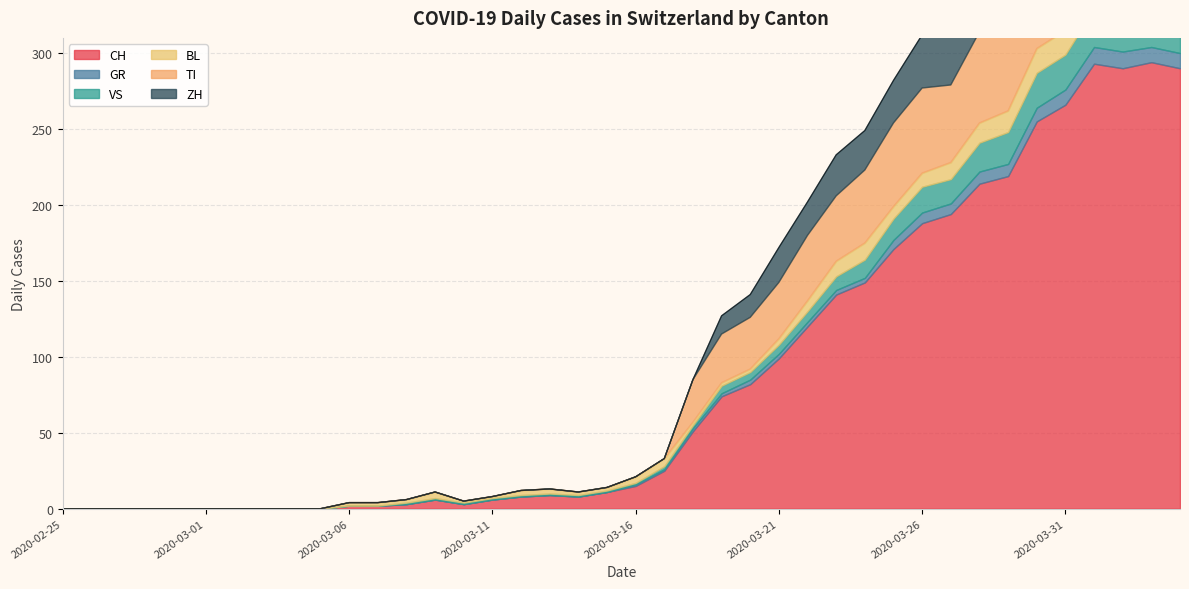

At which category is the sum across all series the highest?

2020-04-01